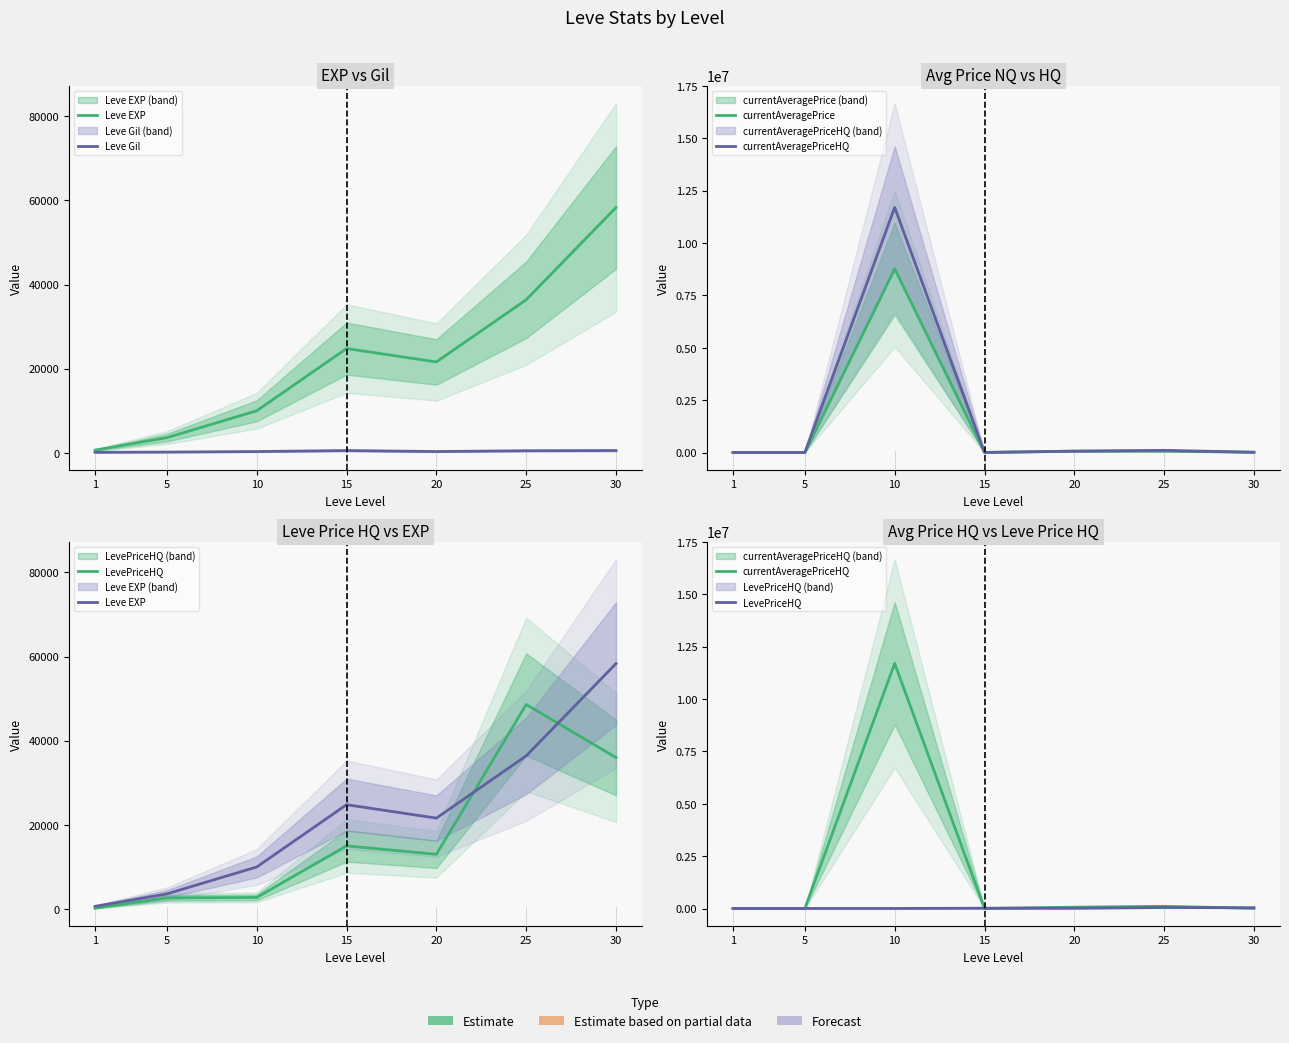

Where is the first local maximum for currentAveragePrice?

10